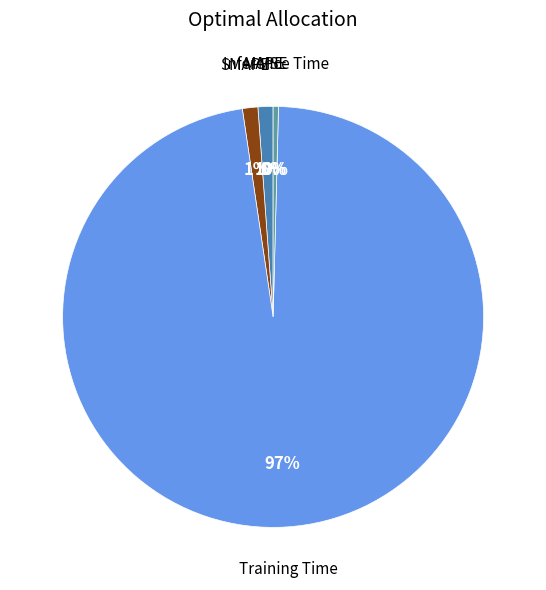

Does any single category account for the majority?

Yes